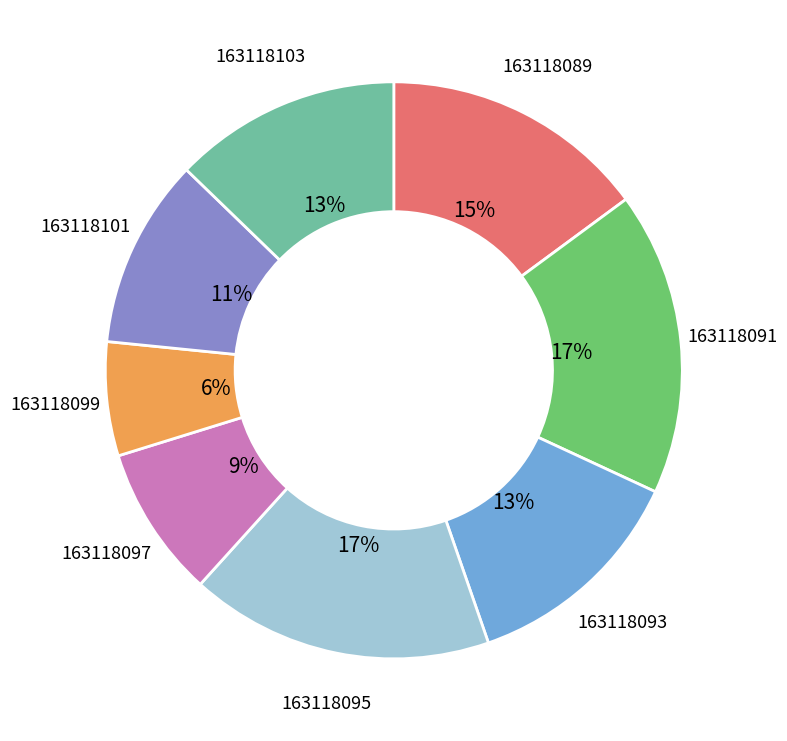

How many segments does this pie chart have?

8